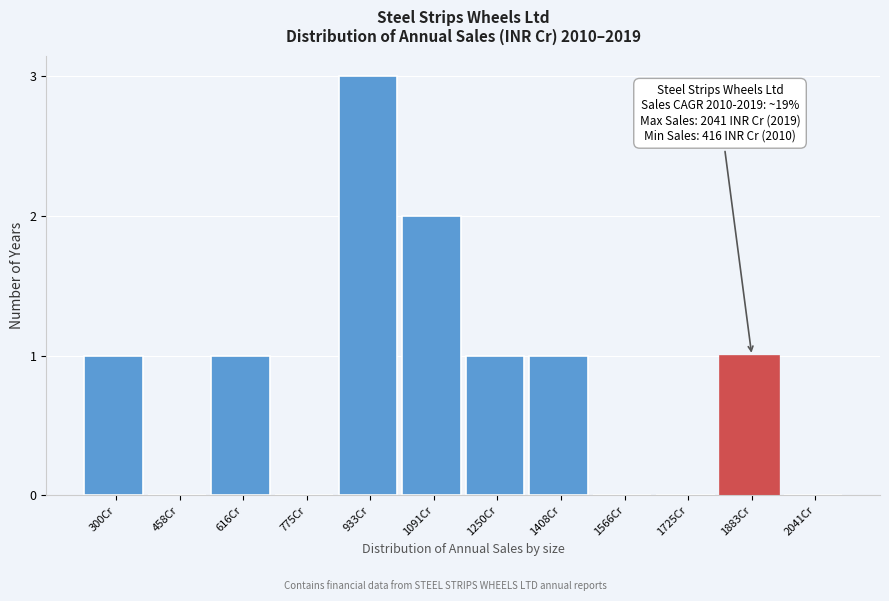

Reading left to right, extract all data points from this chart.

300Cr=1	458Cr=0	616Cr=1	775Cr=0	933Cr=3	1091Cr=2	1250Cr=1	1408Cr=1	1566Cr=0	1725Cr=0	1883Cr=1	2041Cr=0